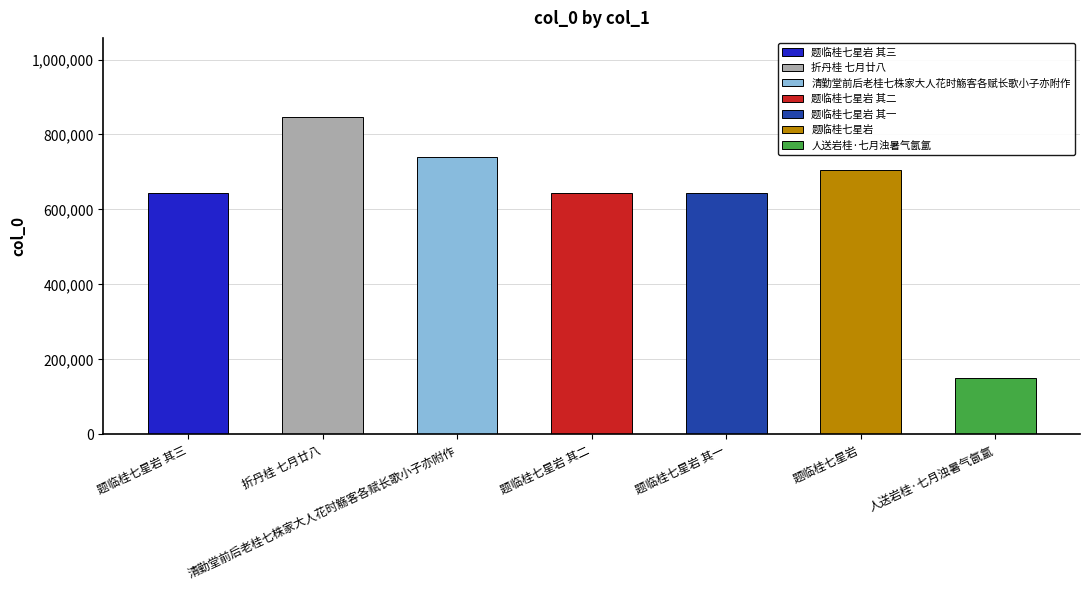

What is the greatest value displayed?

846205